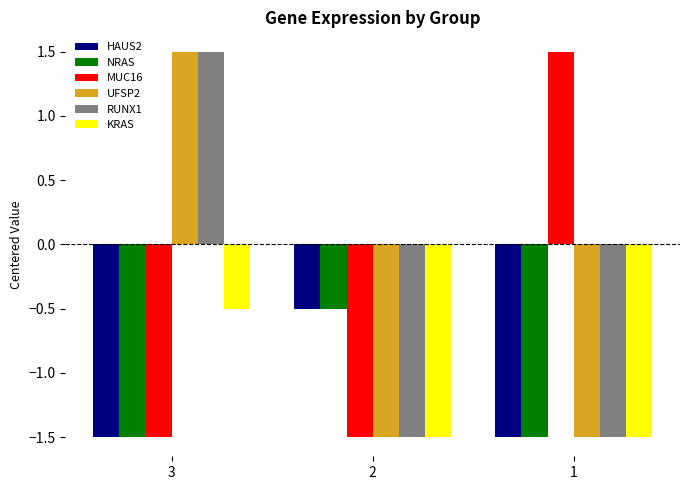

At which label does UFSP2 first exceed -1?

3